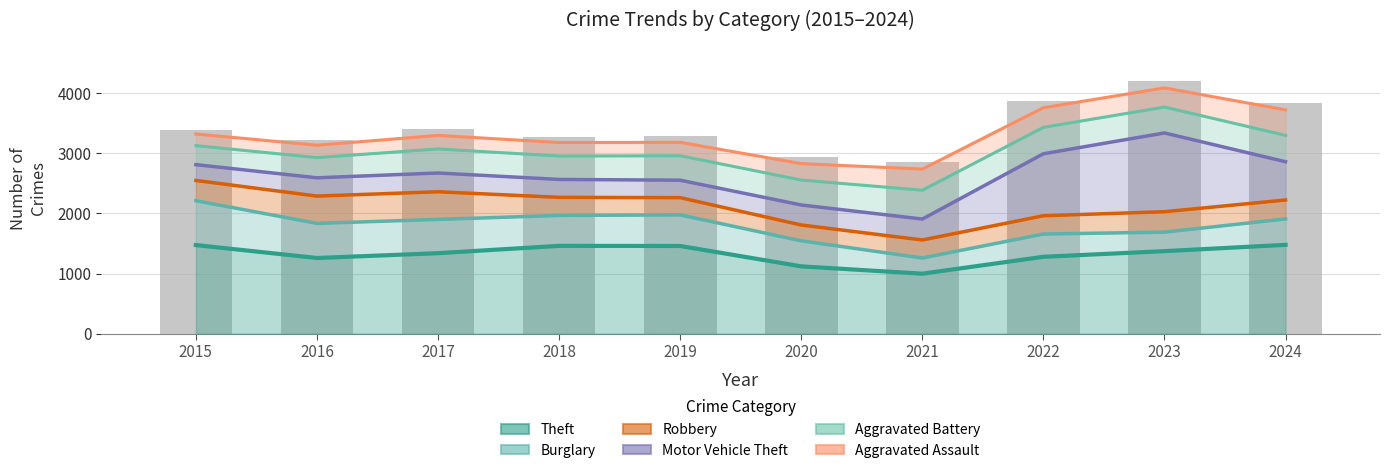

At which label does Aggravated Assault reach its minimum?

2021